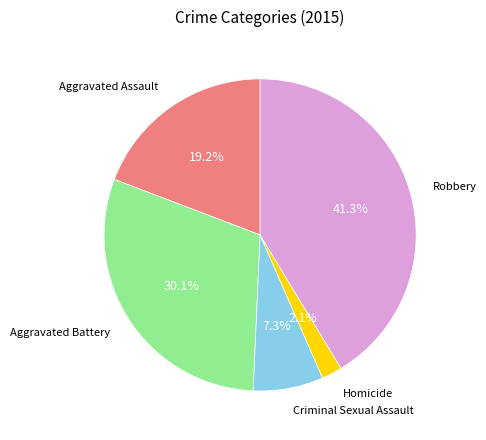

Is there a majority slice in this chart?

No